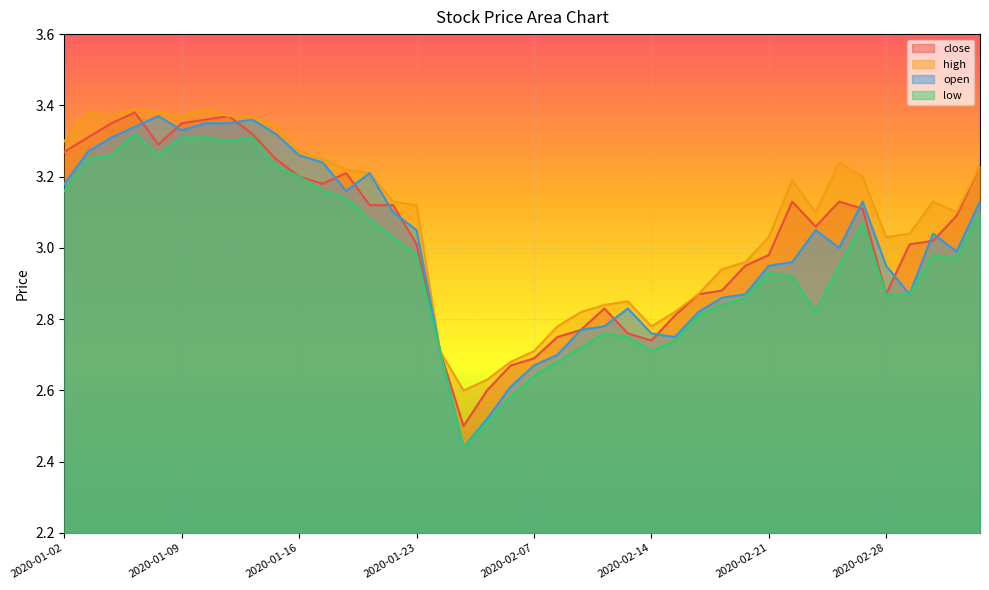

Reading left to right, extract all data points from this chart.

close: 3.3	3.3	3.4	3.4	3.3	3.4	3.4	3.4	3.3	3.2	3.2	3.2	3.2	3.1	3.1	3.0	2.7	2.5	2.6	2.7	2.7	2.8	2.8	2.8	2.8	2.7	2.8	2.9	2.9	3.0	3.0	3.1	3.1	3.1	3.1	2.9	3.0	3.0	3.1	3.2
high: 3.3	3.4	3.4	3.4	3.4	3.4	3.4	3.4	3.4	3.3	3.3	3.2	3.2	3.2	3.1	3.1	2.7	2.6	2.6	2.7	2.7	2.8	2.8	2.8	2.9	2.8	2.8	2.9	2.9	3.0	3.0	3.2	3.1	3.2	3.2	3.0	3.0	3.1	3.1	3.2
open: 3.2	3.3	3.3	3.3	3.4	3.3	3.4	3.4	3.4	3.3	3.3	3.2	3.2	3.2	3.1	3.0	2.7	2.4	2.5	2.6	2.7	2.7	2.8	2.8	2.8	2.8	2.8	2.8	2.9	2.9	3.0	3.0	3.0	3.0	3.1	3.0	2.9	3.0	3.0	3.1
low: 3.2	3.2	3.3	3.3	3.3	3.3	3.3	3.3	3.3	3.2	3.2	3.2	3.1	3.1	3.0	3.0	2.7	2.4	2.5	2.6	2.6	2.7	2.7	2.8	2.8	2.7	2.7	2.8	2.8	2.9	2.9	2.9	2.8	3.0	3.1	2.9	2.9	3.0	3.0	3.1